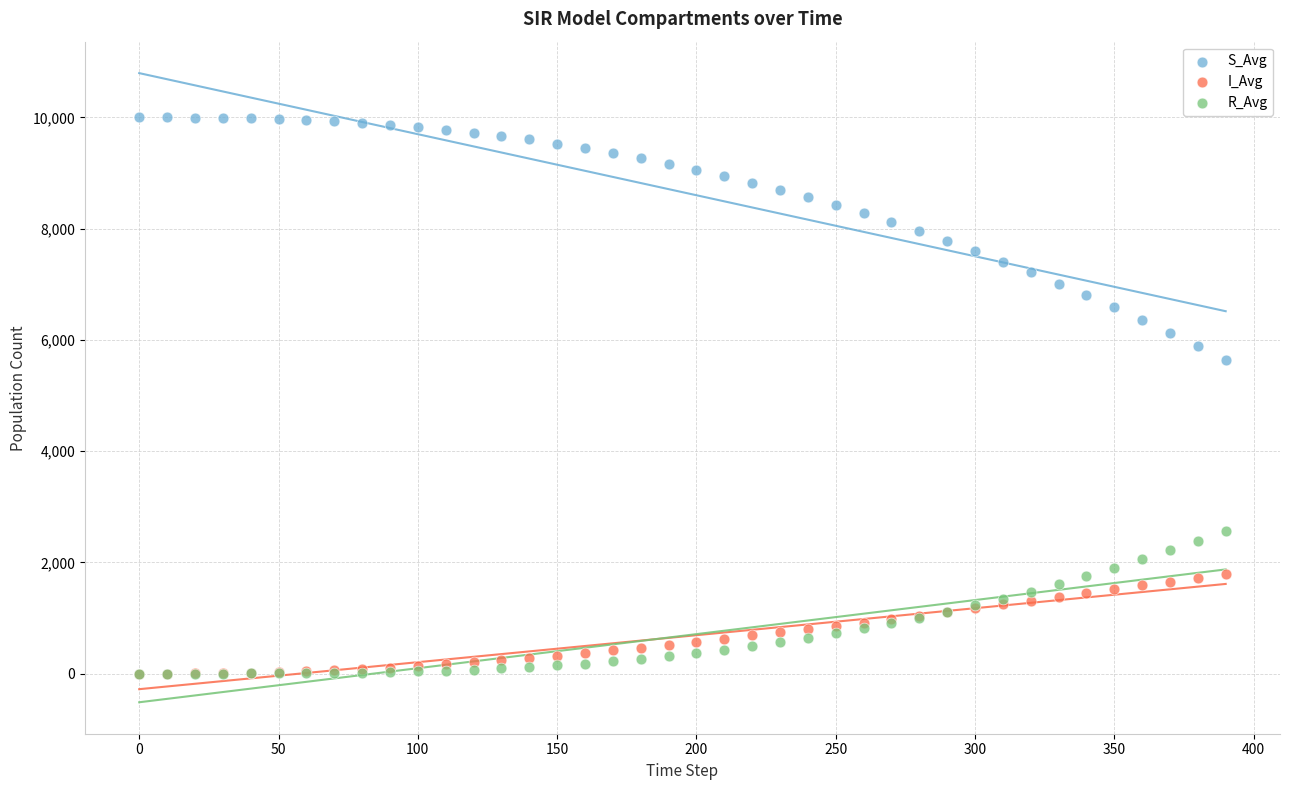

Which series has the widest spread of Y values?

S_Avg